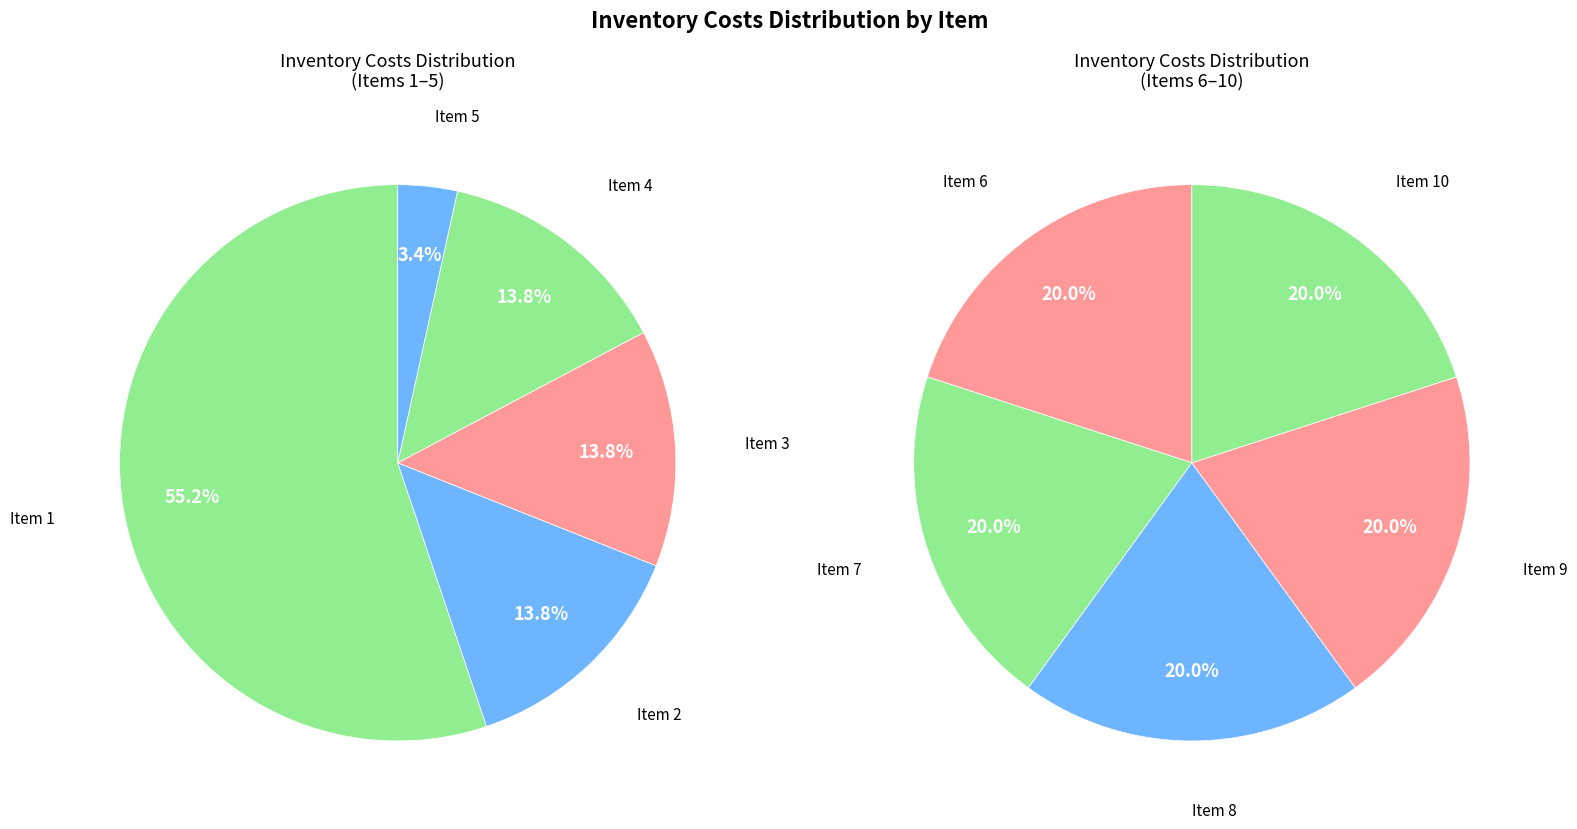

What portion of the pie excludes 1?

52.9%